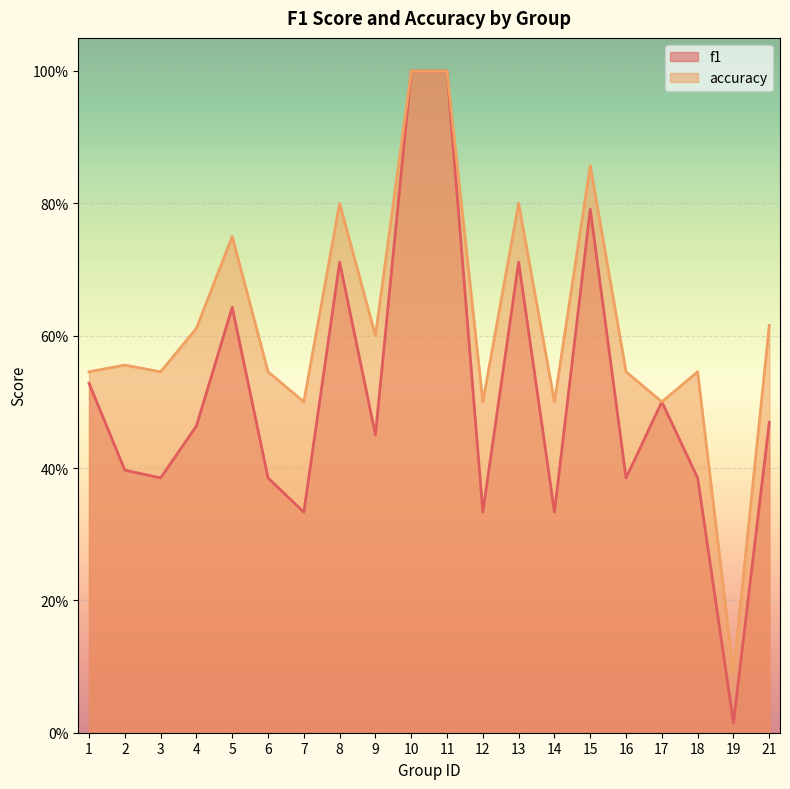

True or false: f1 and accuracy intersect in this chart.

False